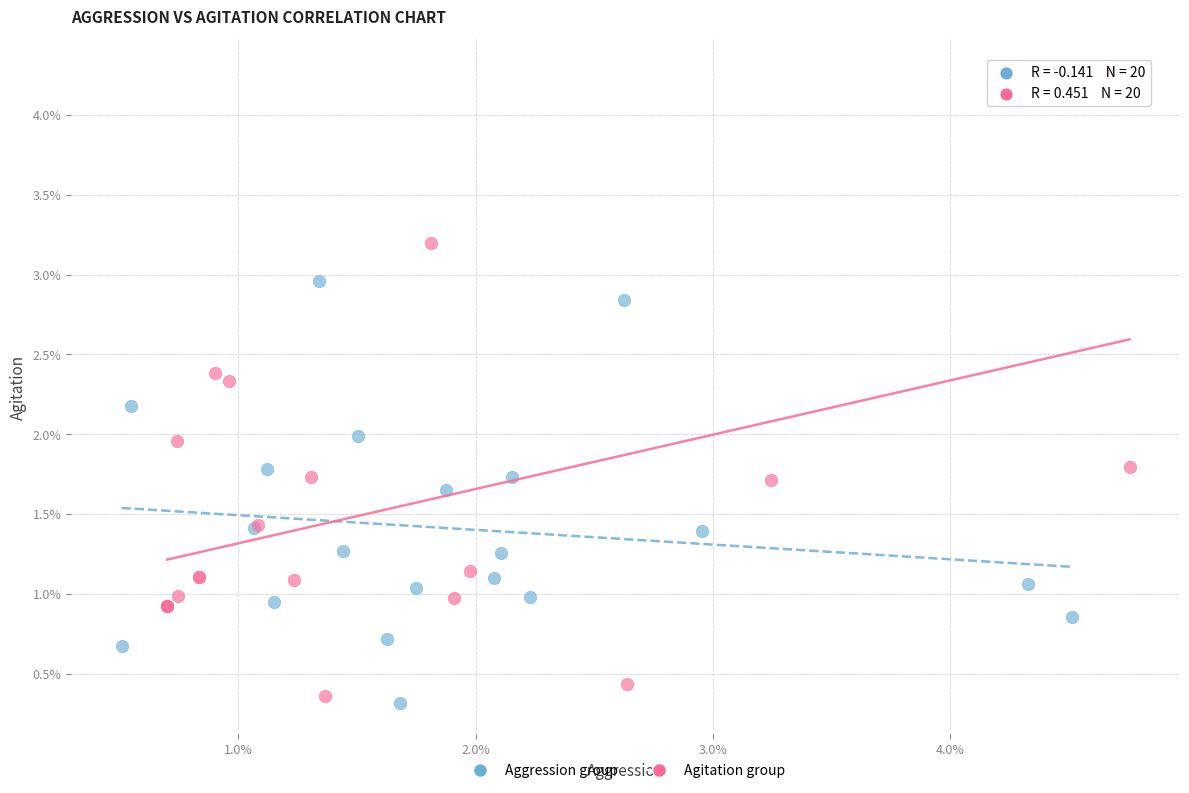

Which series contains the highest Y value?

Agitation group